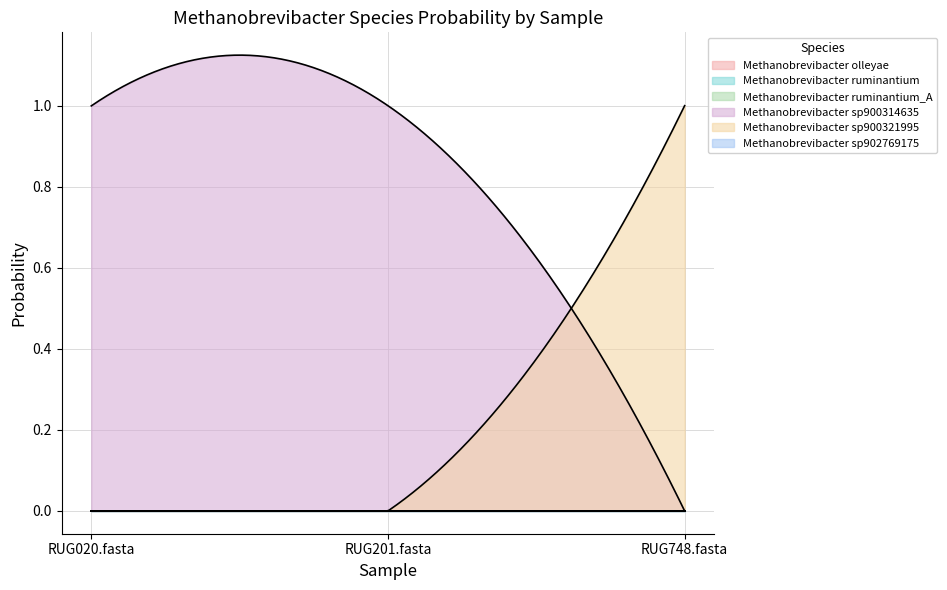

Is it true that 3-s__Methanobrevibacter ruminantium_A equals 0.0 at RUG020.fasta?

True